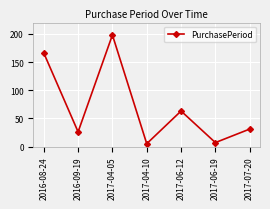

True or false: the data shows 60 at 2016-08-24.

False